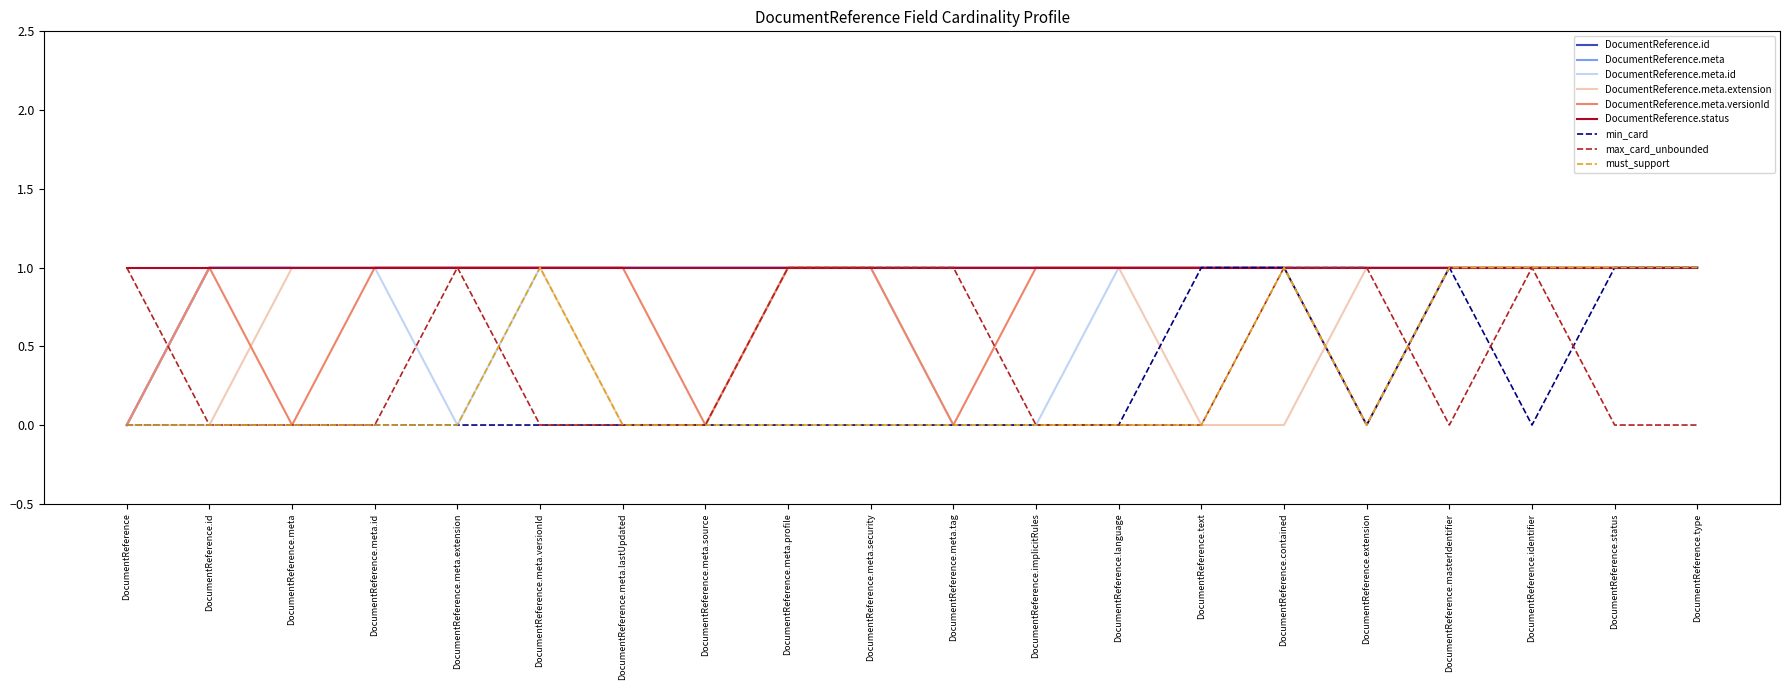

Is this an area chart (filled region under the line)?

No